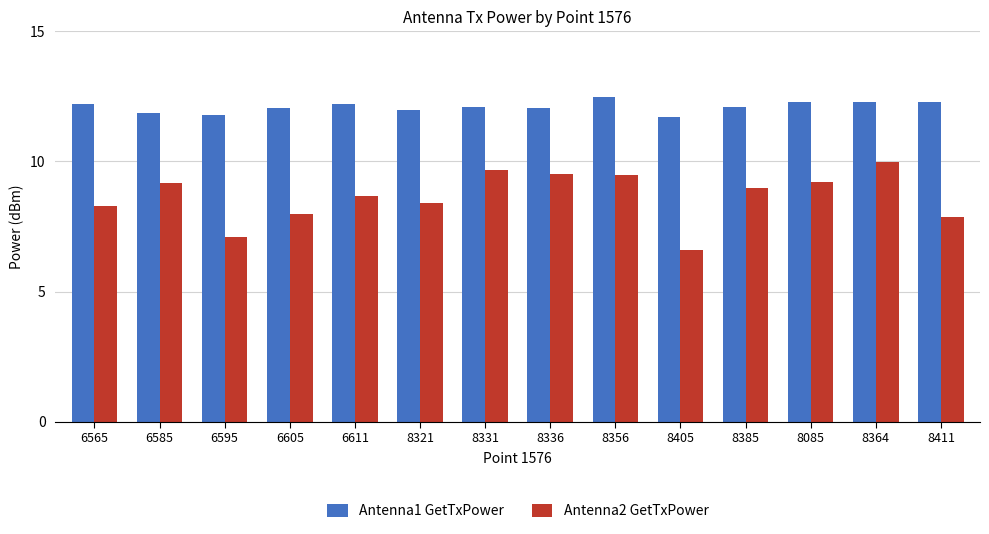

Rank the series by their average value, from highest to lowest.

Antenna1 GetTxPower, Antenna2 GetTxPower